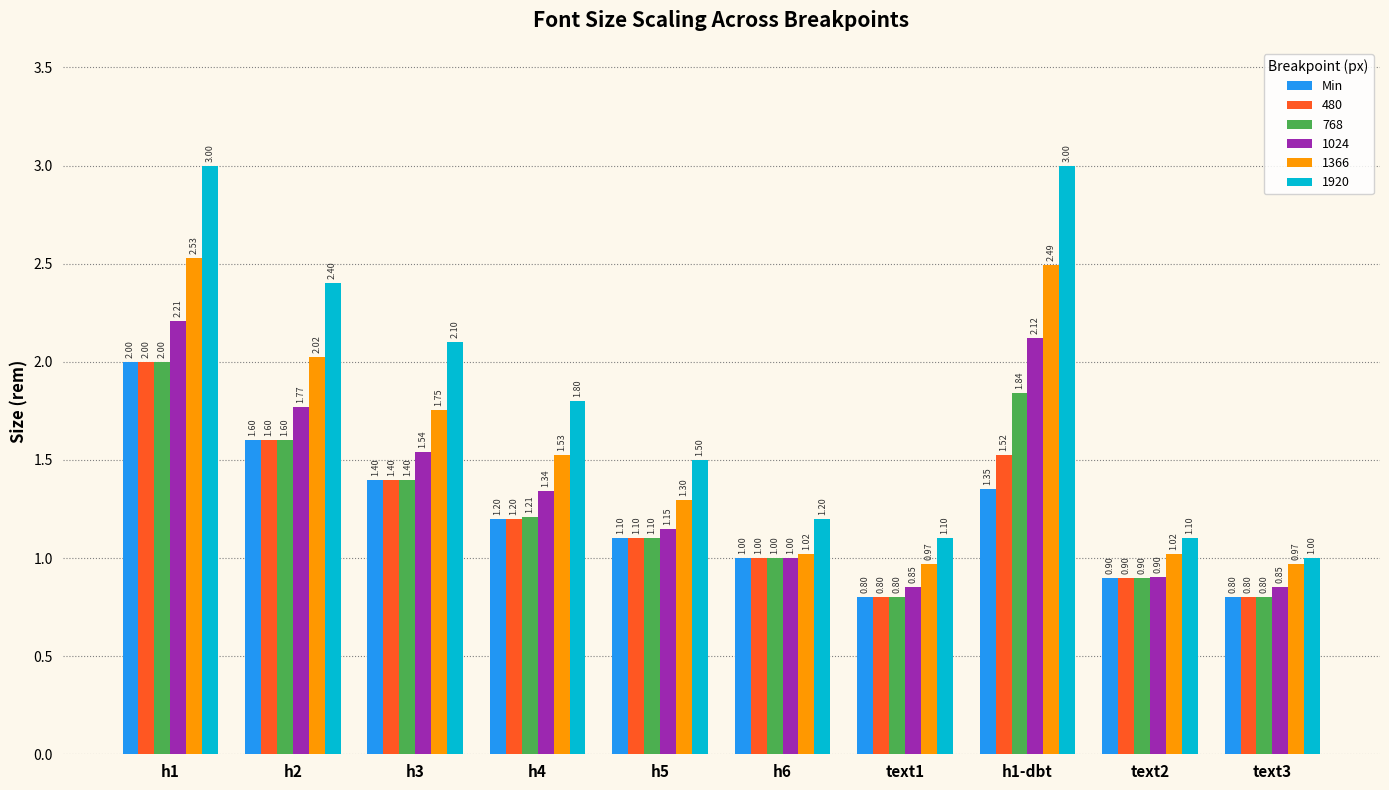

At which category is the sum across all series the highest?

h1